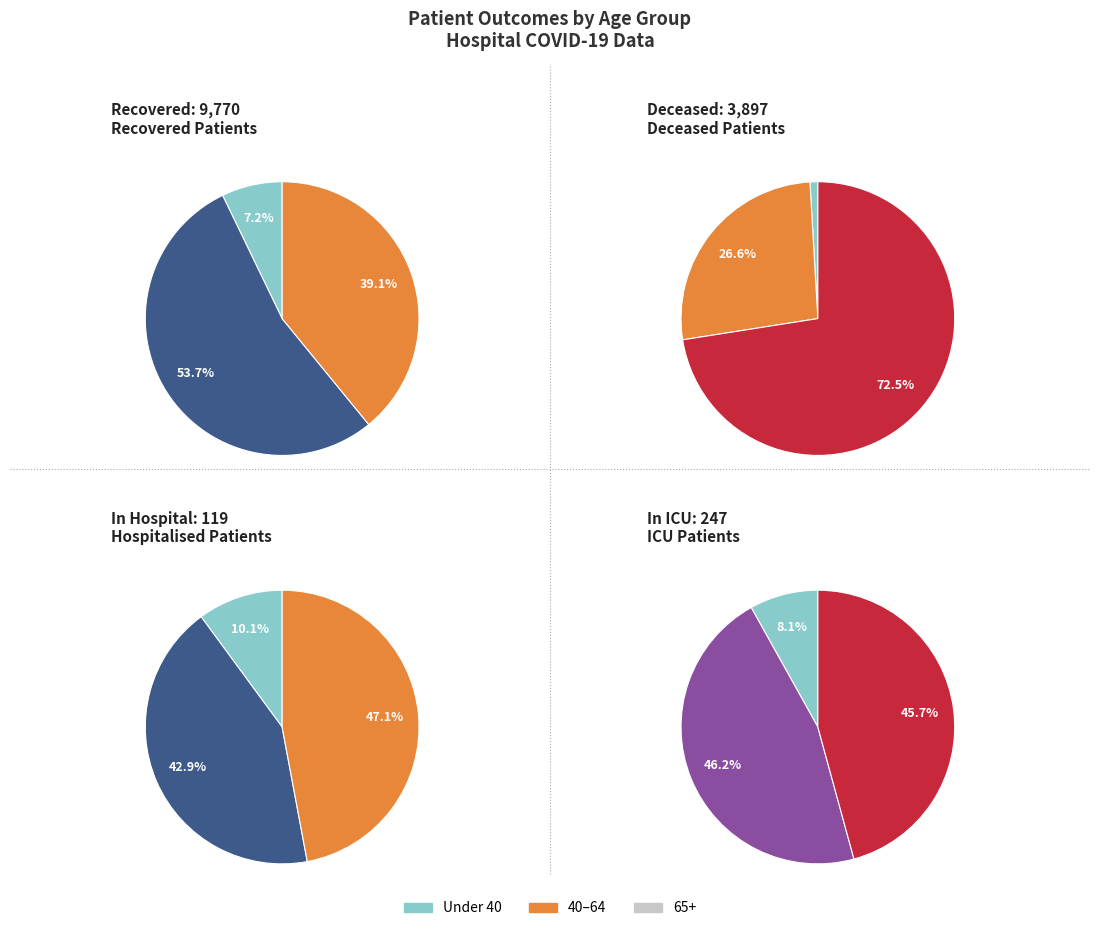

Is it true that 10 is 26% of the pie?

False